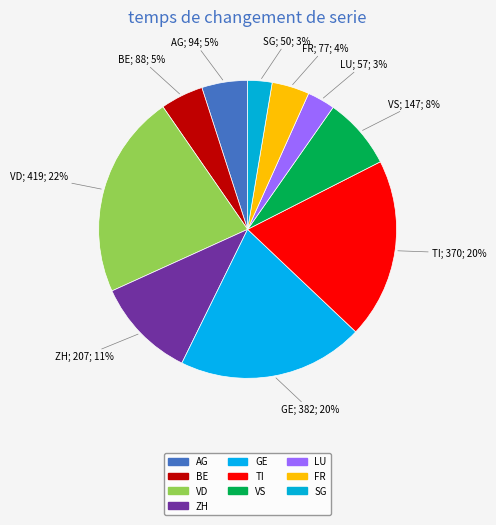

How many segments does this pie chart have?

10